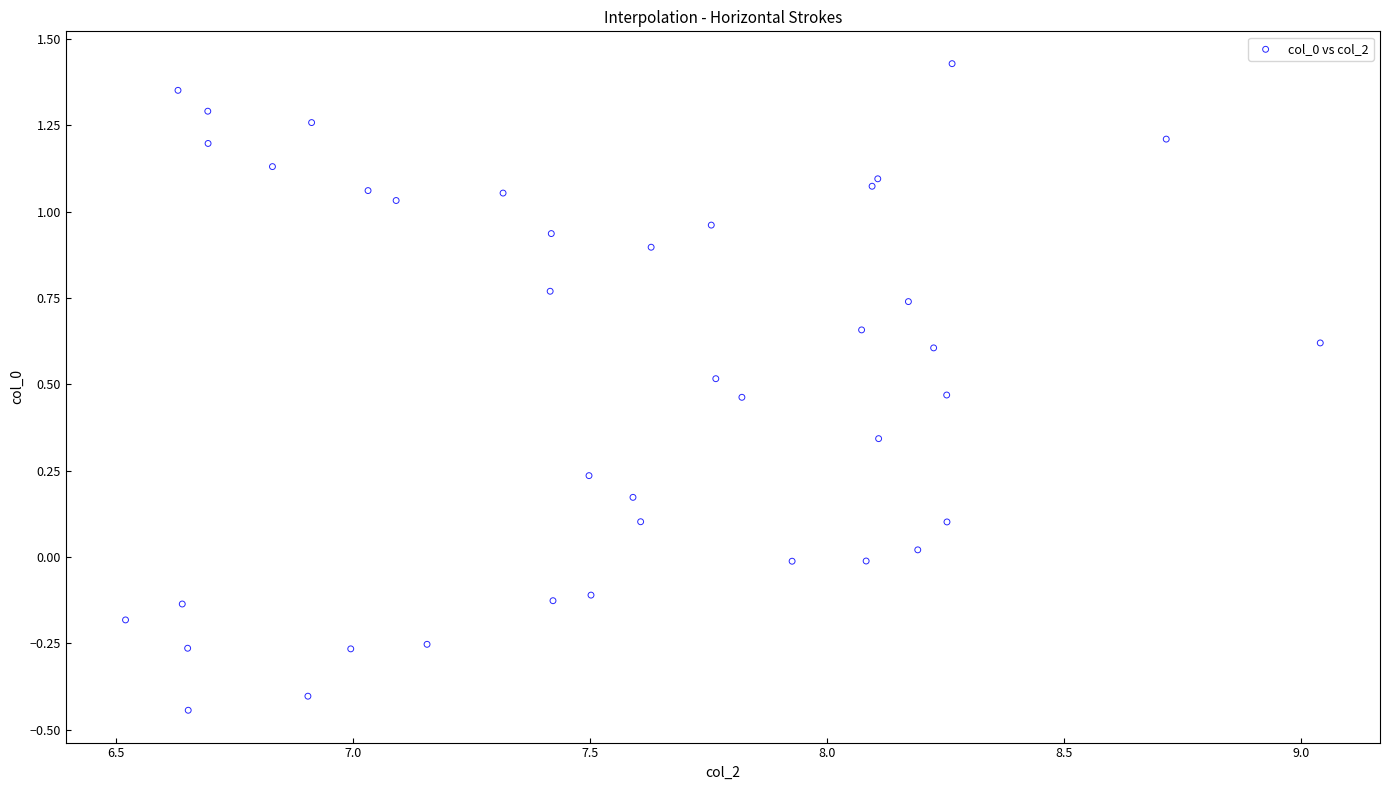

What is the range of X values (max minus min)?

2.5